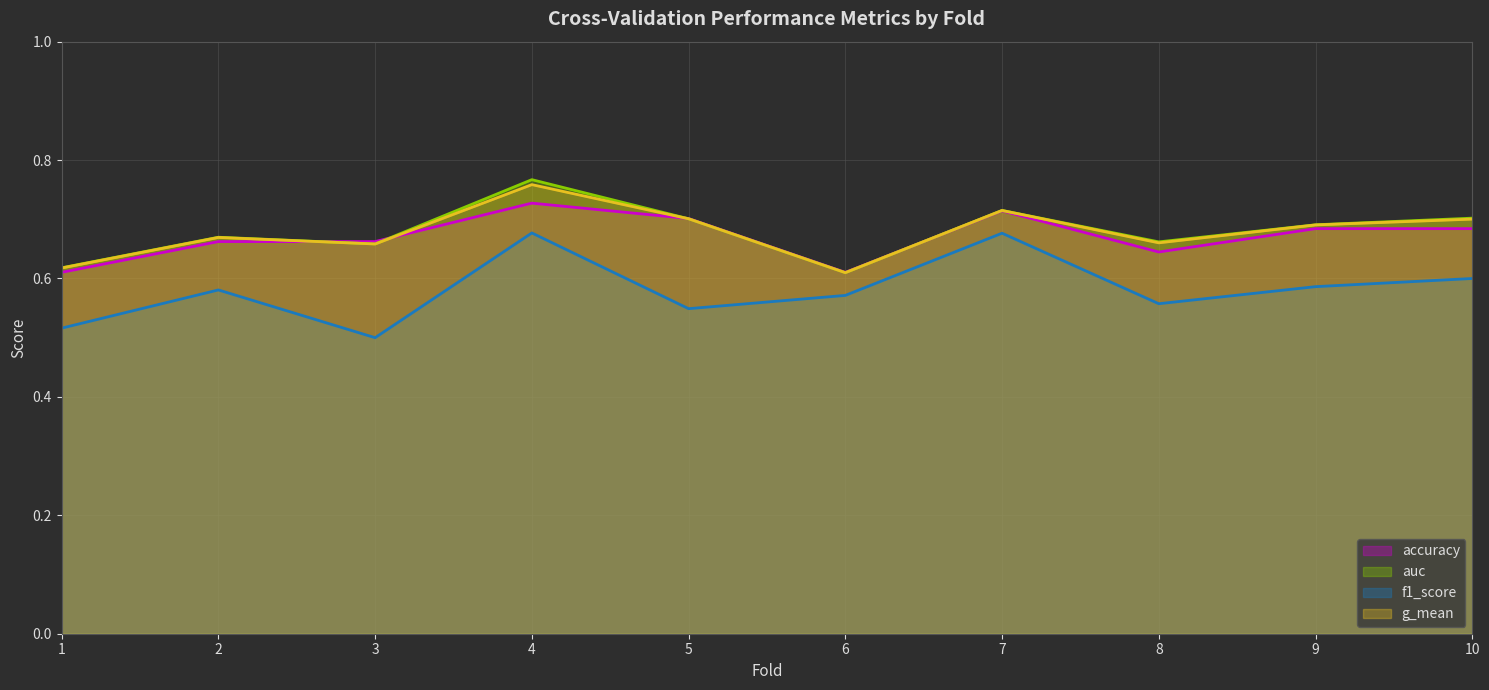

The value of auc (line) at 3 is 0.7. True or false?

True